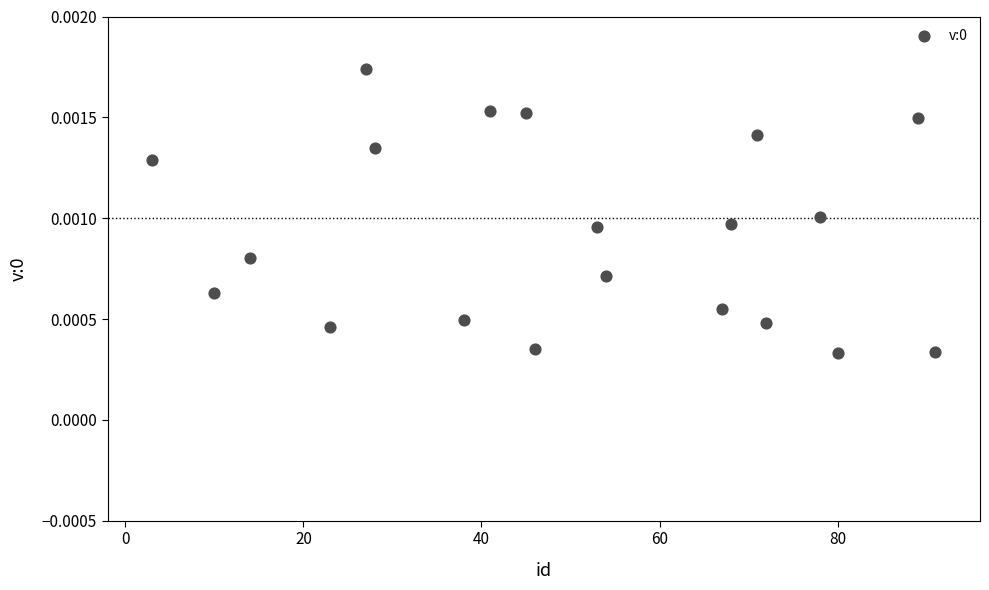

How many points are shown in the scatter plot?

20